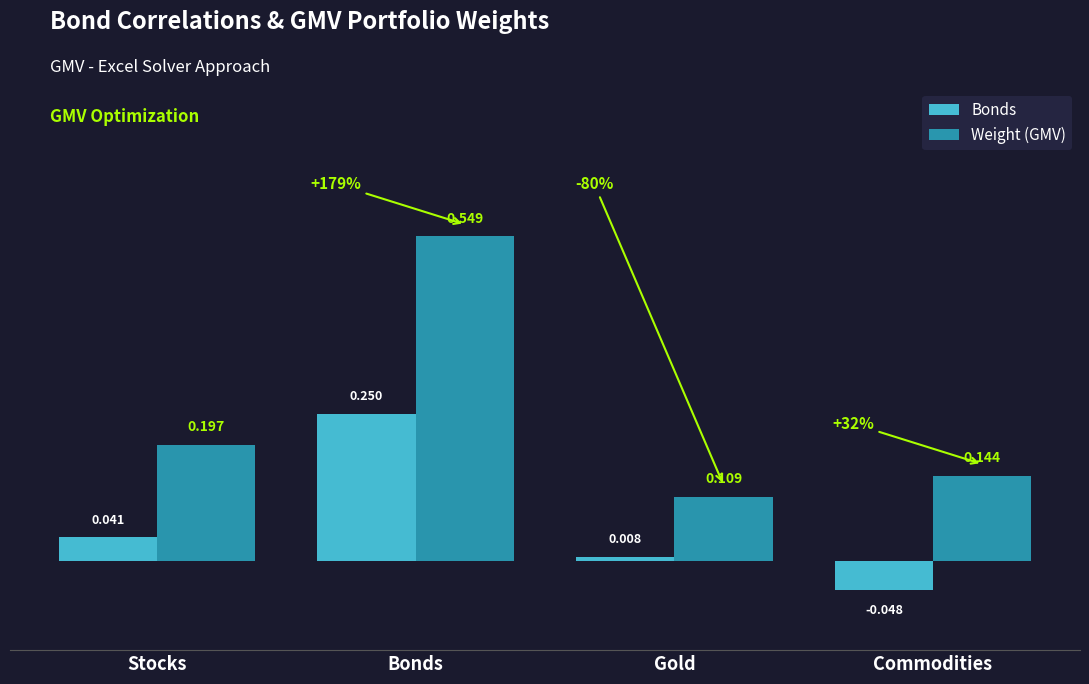

What are all the series names shown in the legend?

Bonds, Weight (GMV)